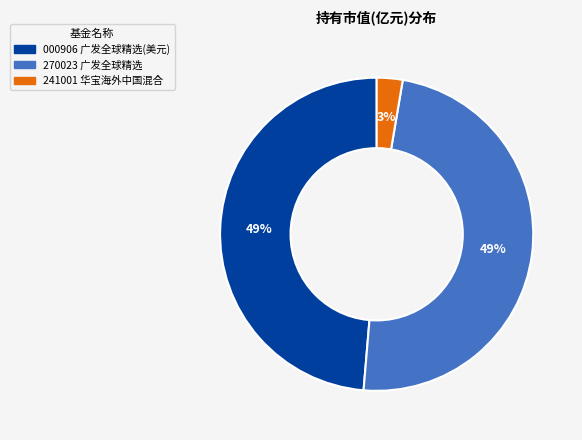

Is there a majority slice in this chart?

No